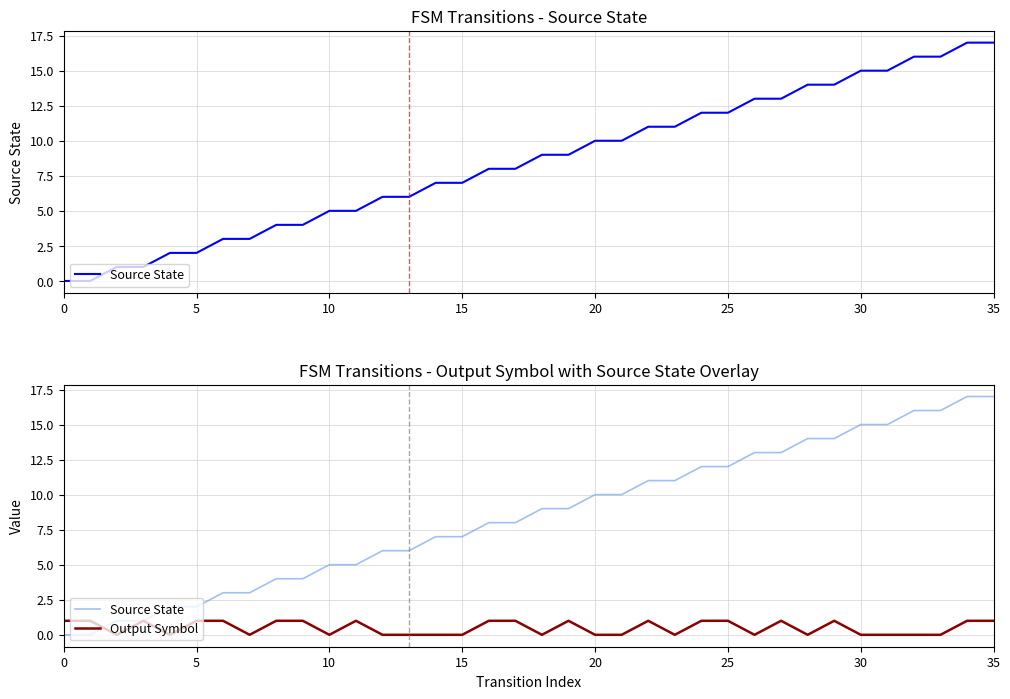

How many times do Source State and Output Symbol cross each other?

1